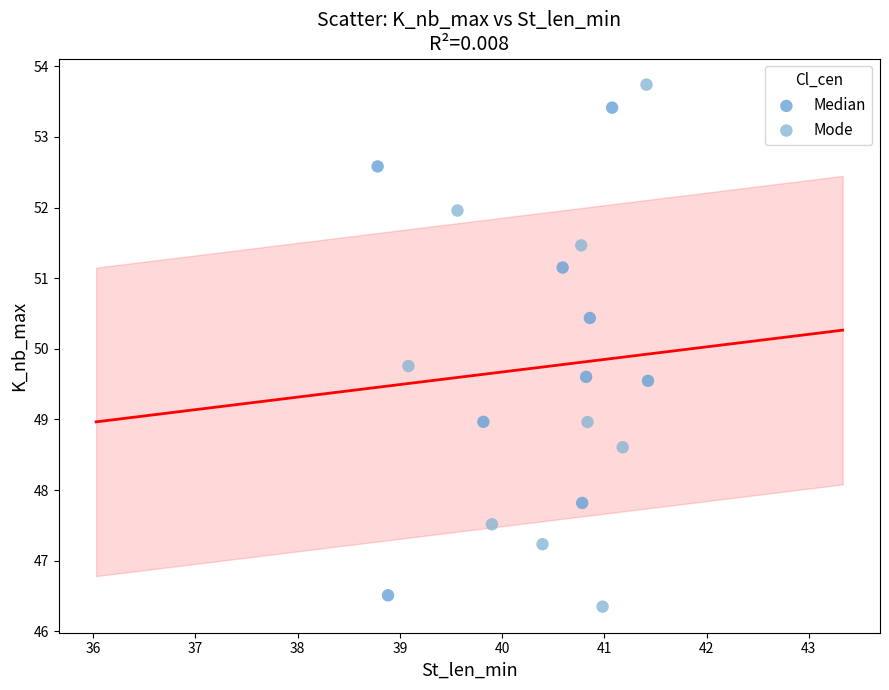

Which series has the widest spread of Y values?

Mode